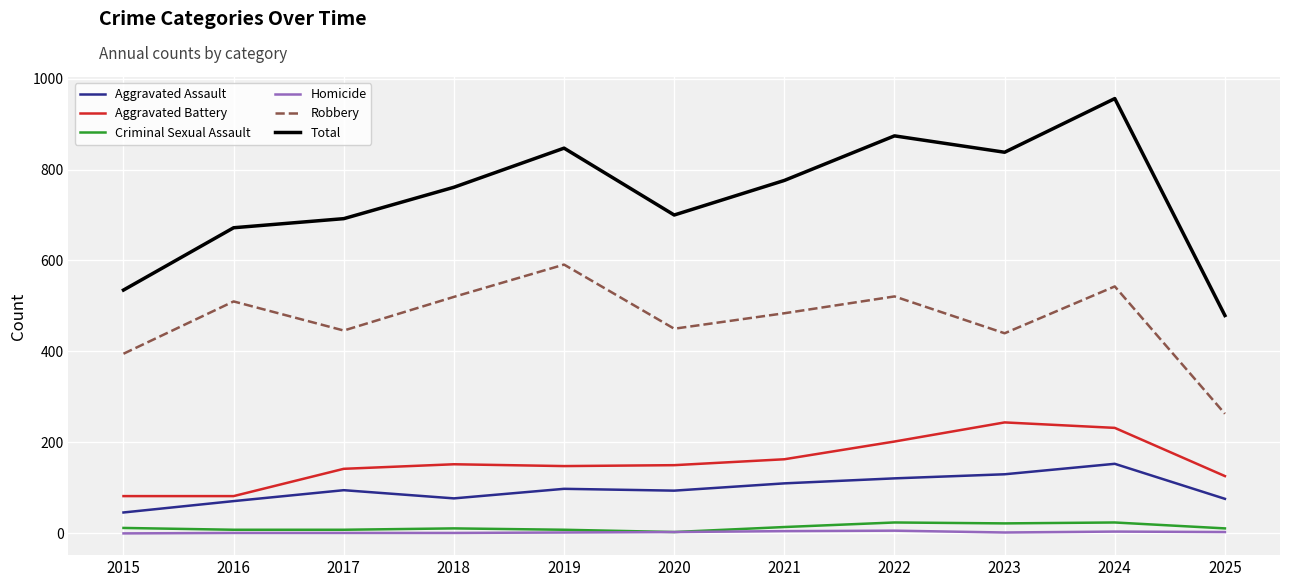

Between 2020 and 2025, which series saw the biggest shift?

Total